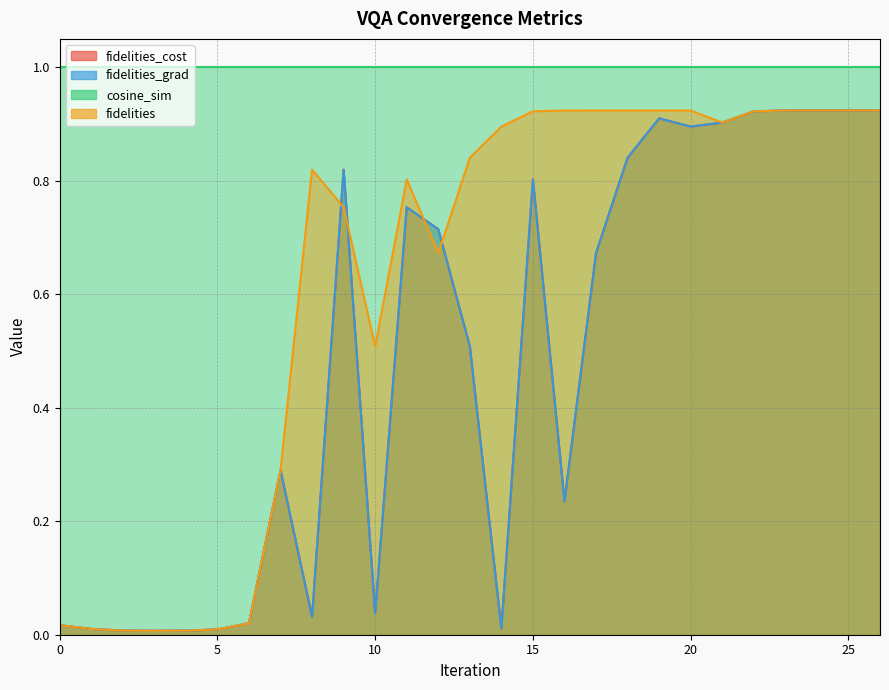

Rank the categories by fidelities value from highest to lowest.

19, 20, 26, 18, 25, 17, 24, 16, 23, 15, 22, 21, 14, 13, 8, 11, 9, 12, 10, 7, 6, 0, 1, 5, 2, 4, 3